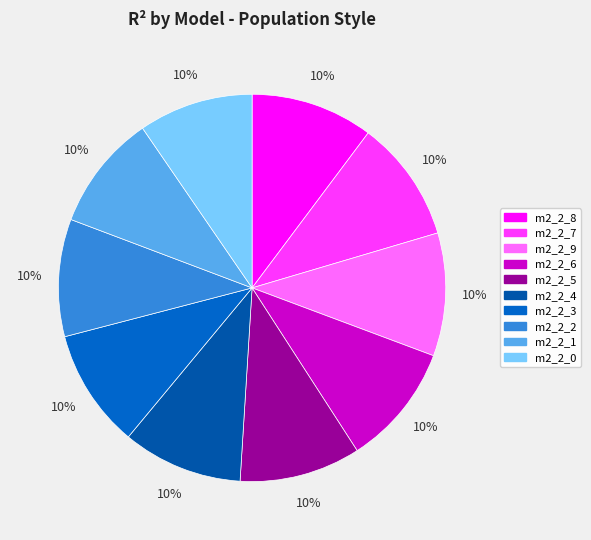

How many slices are in this pie chart?

10